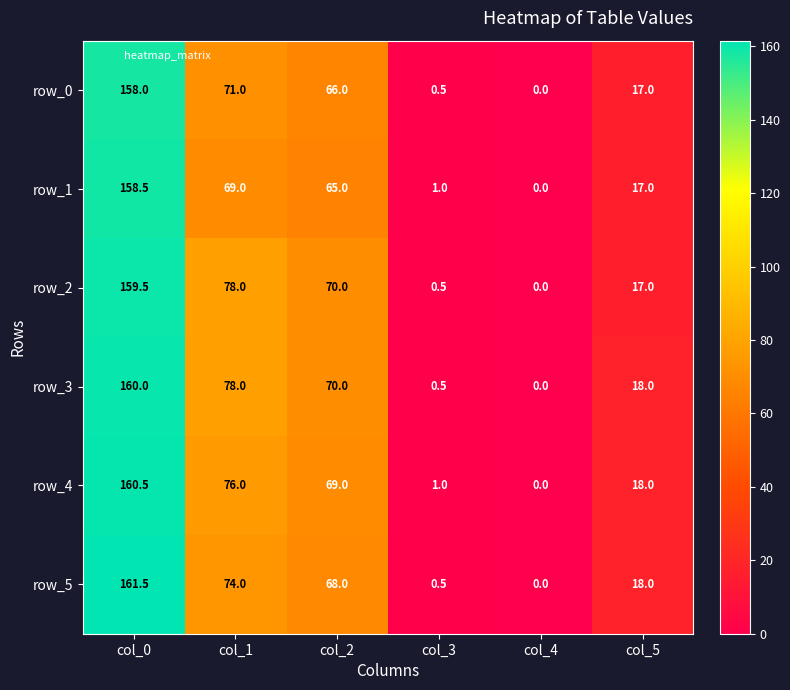

Where does the row_1 series first go above 65?

col_0